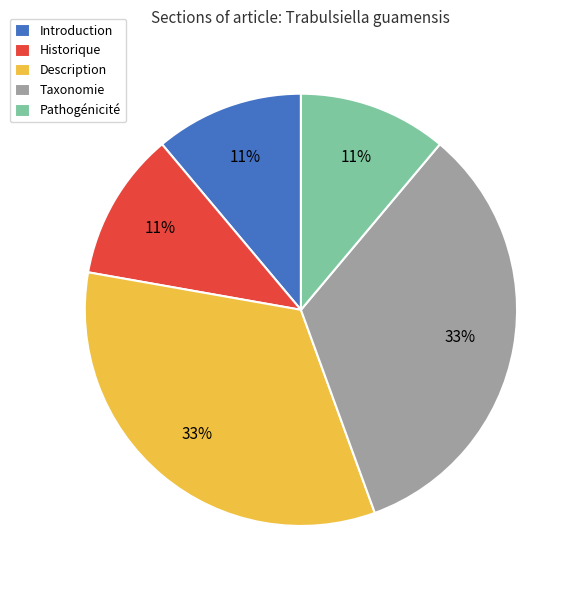

To the nearest percent, what percentage of the pie is Taxonomie?

33%